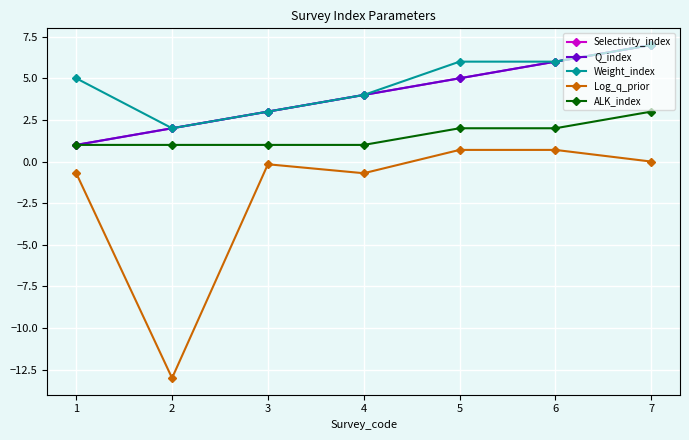

Which series has the widest spread of values?

Log_q_prior